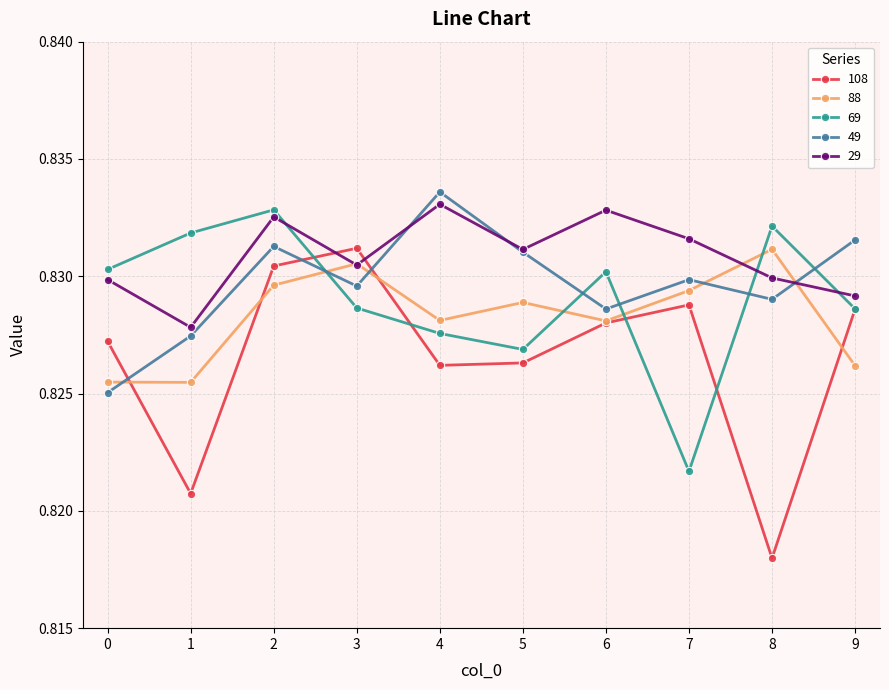

Where is 69 nearest to the value 0?

7